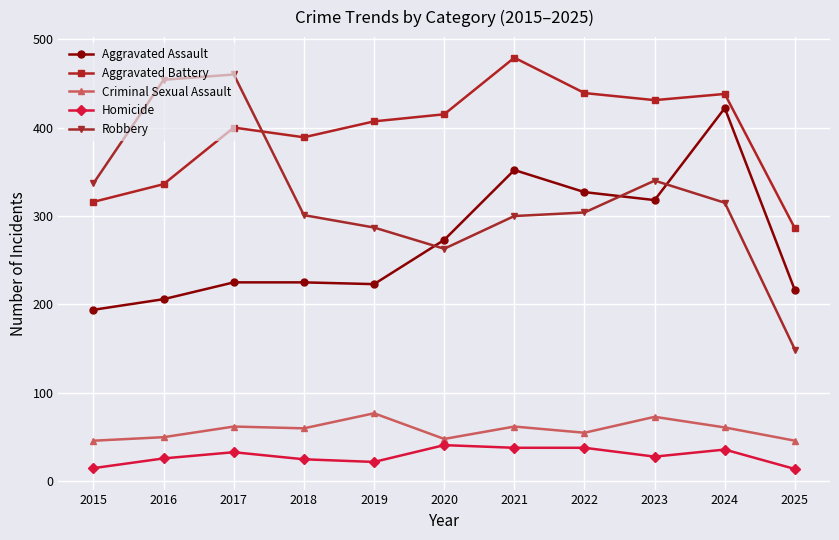

The Homicide series shows 36 at 2024. True or false?

True